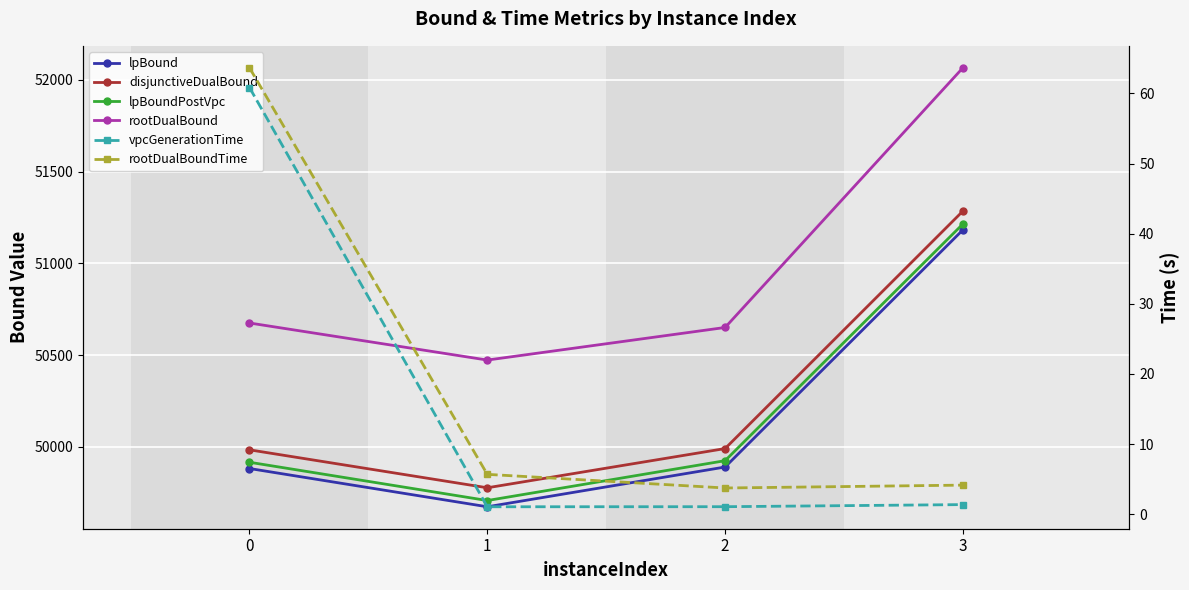

Which series has the largest total across all categories?

rootDualBound